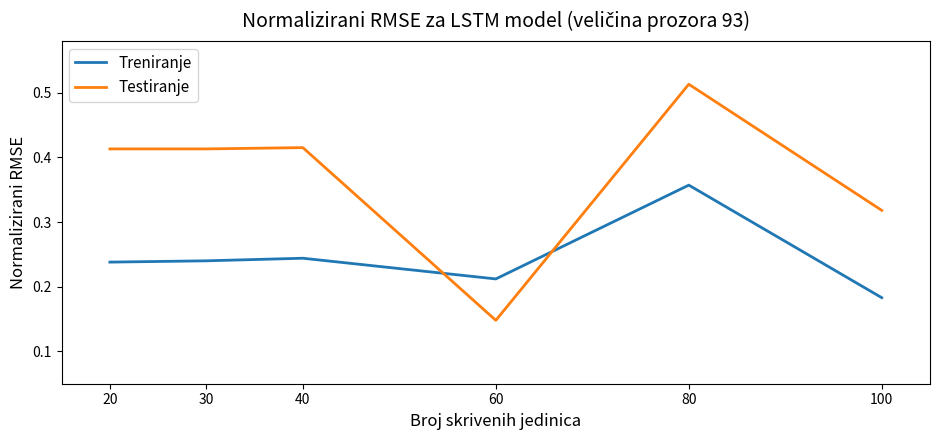

How many lines are shown in the chart?

2